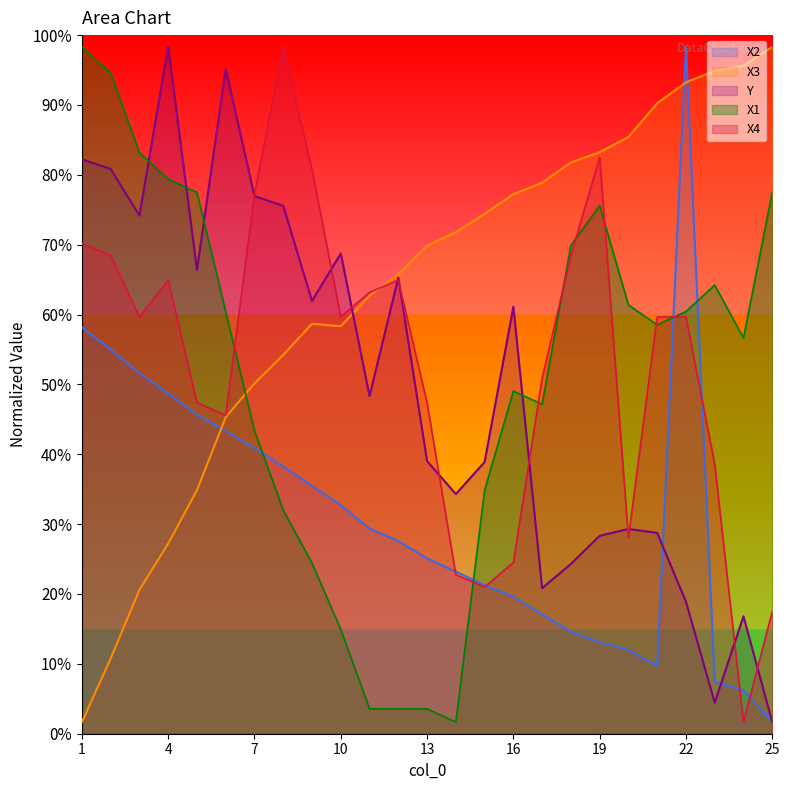

At which category does Y reach its first local peak?

4